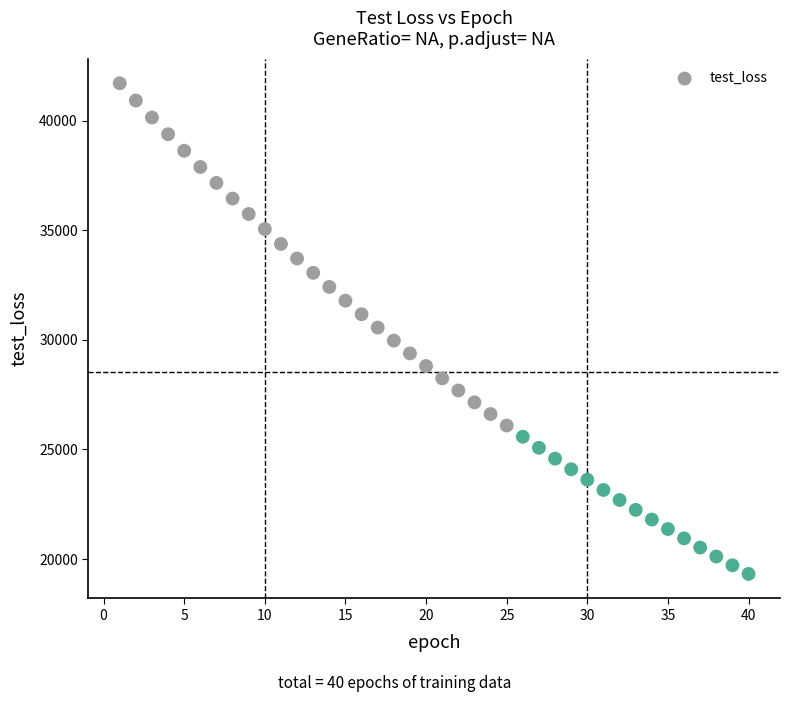

What is the range of Y values (max minus min)?

22396.9